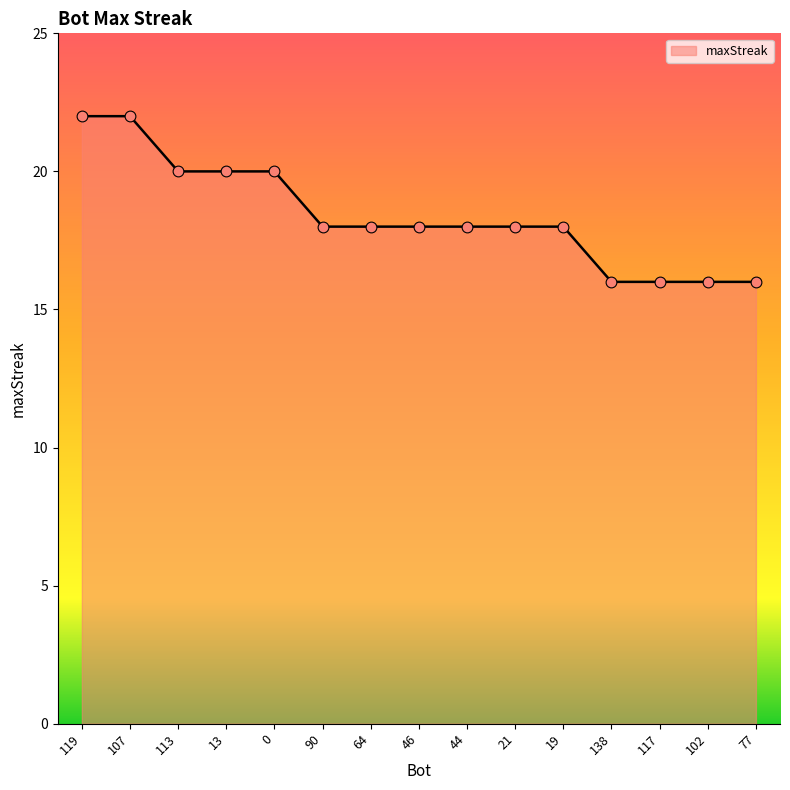

Approximately how many times larger is the value at 138 compared to 107?

0.7